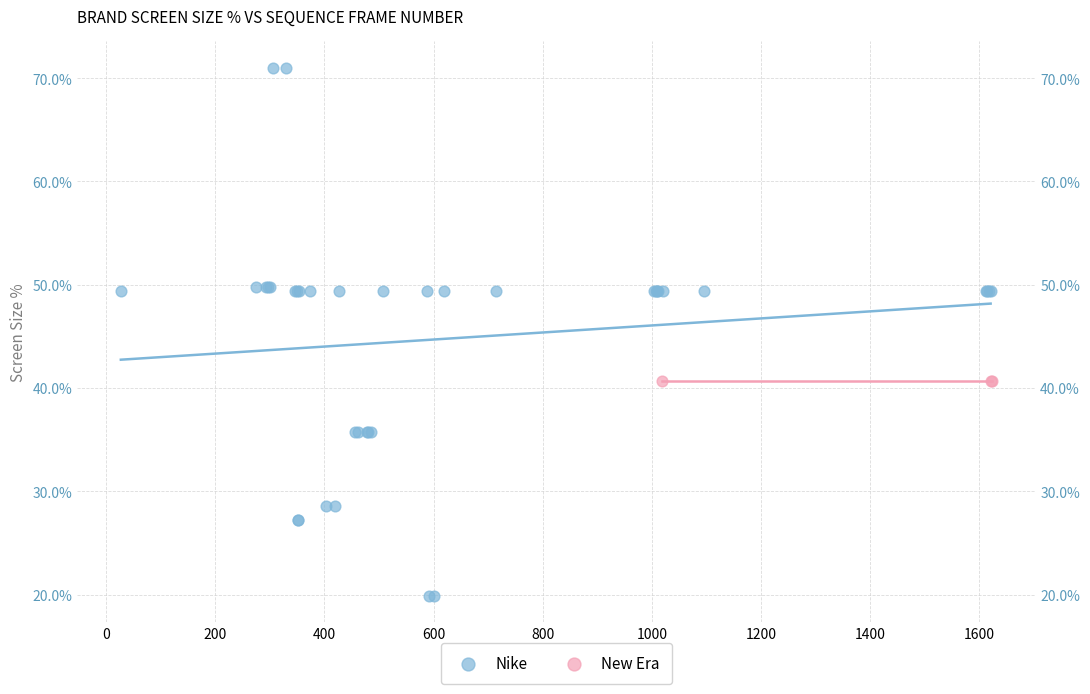

What are all the series names shown in the legend?

Nike, New Era